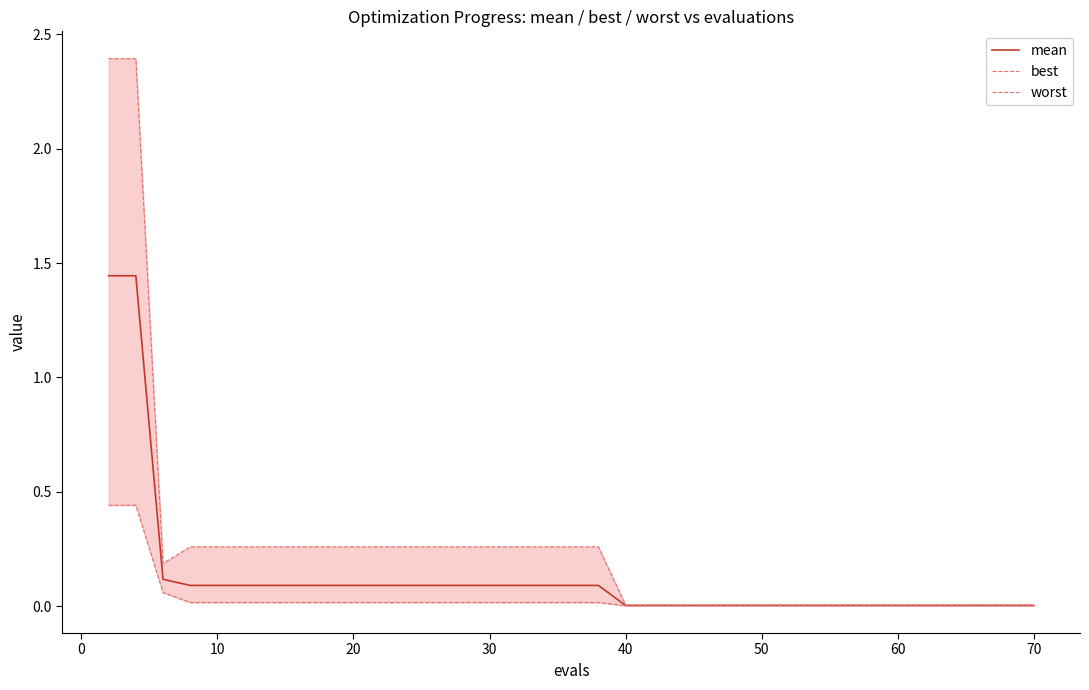

Does the chart have visible grid lines?

No